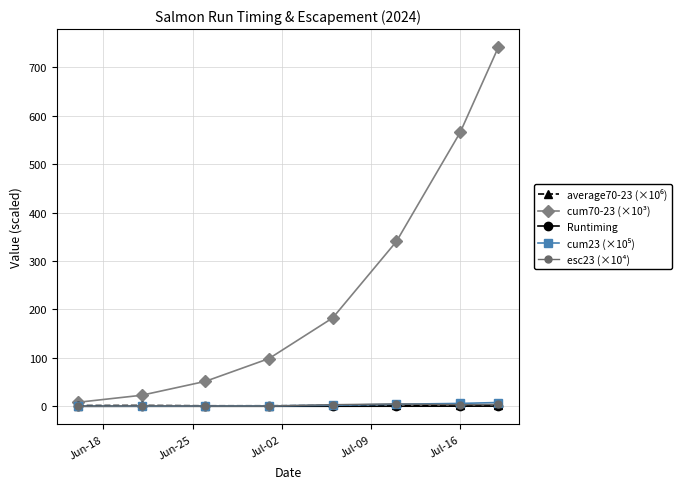

What is the maximum value shown in the chart?

742.0